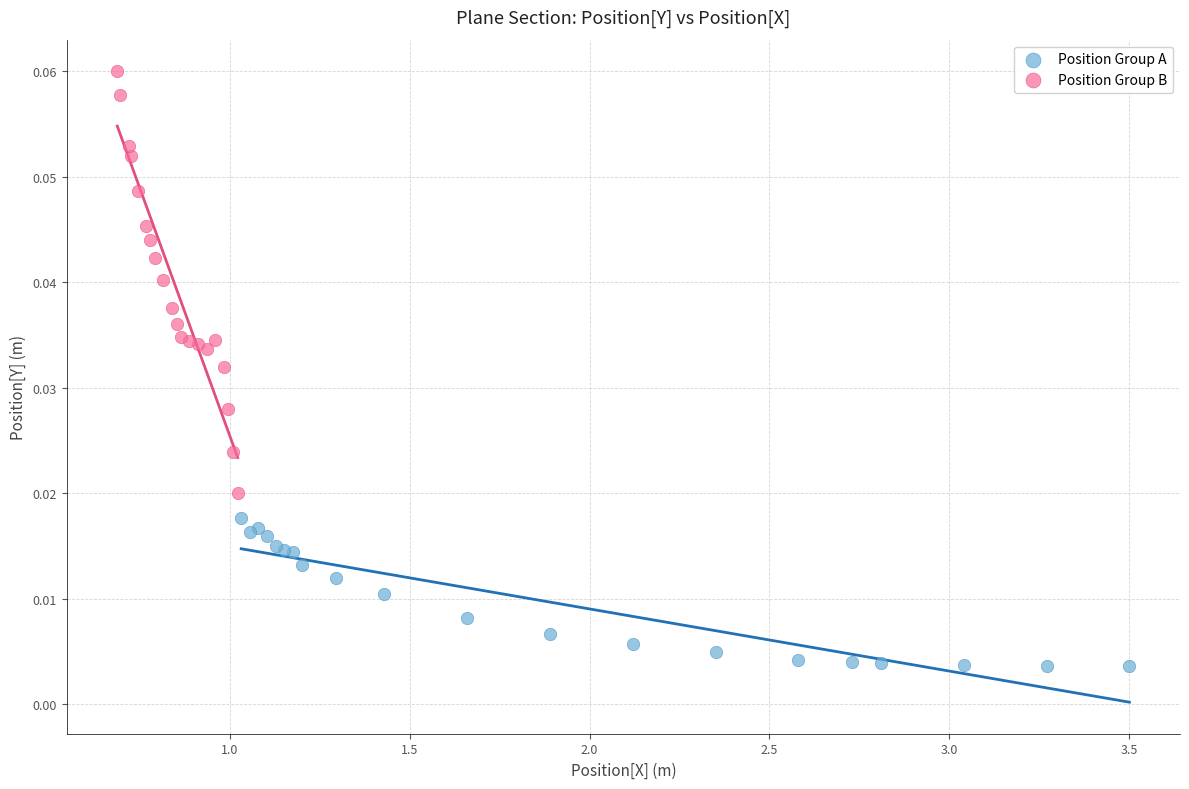

Which series contains the highest Y value?

Position Group B